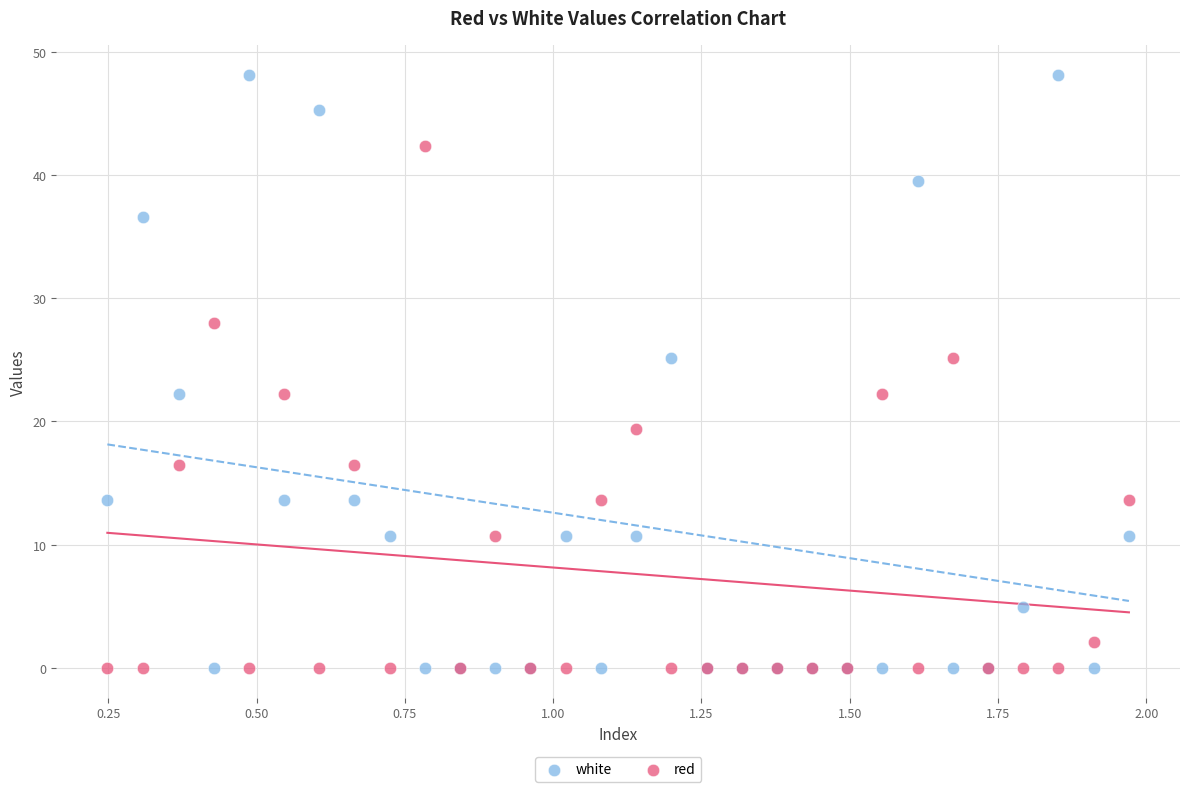

Which series has the widest spread of Y values?

white